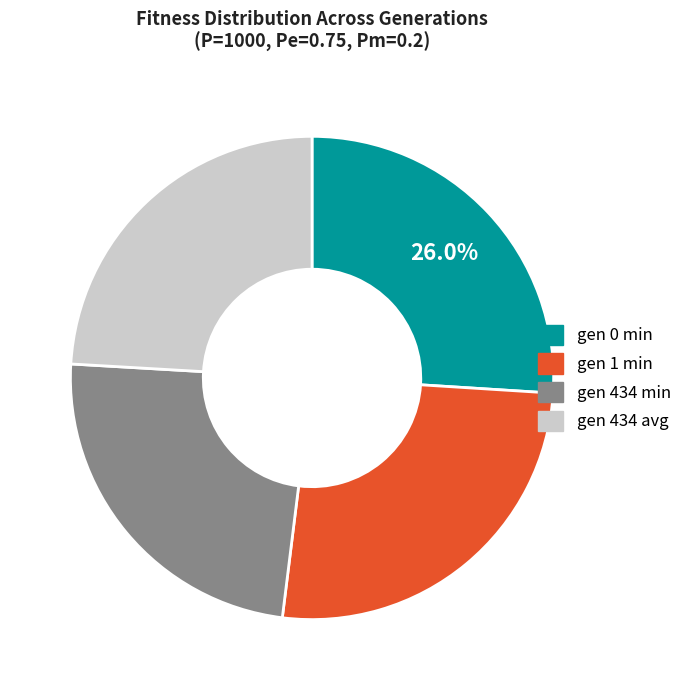

The gen 1 min slice represents 26% of the pie. True or false?

True